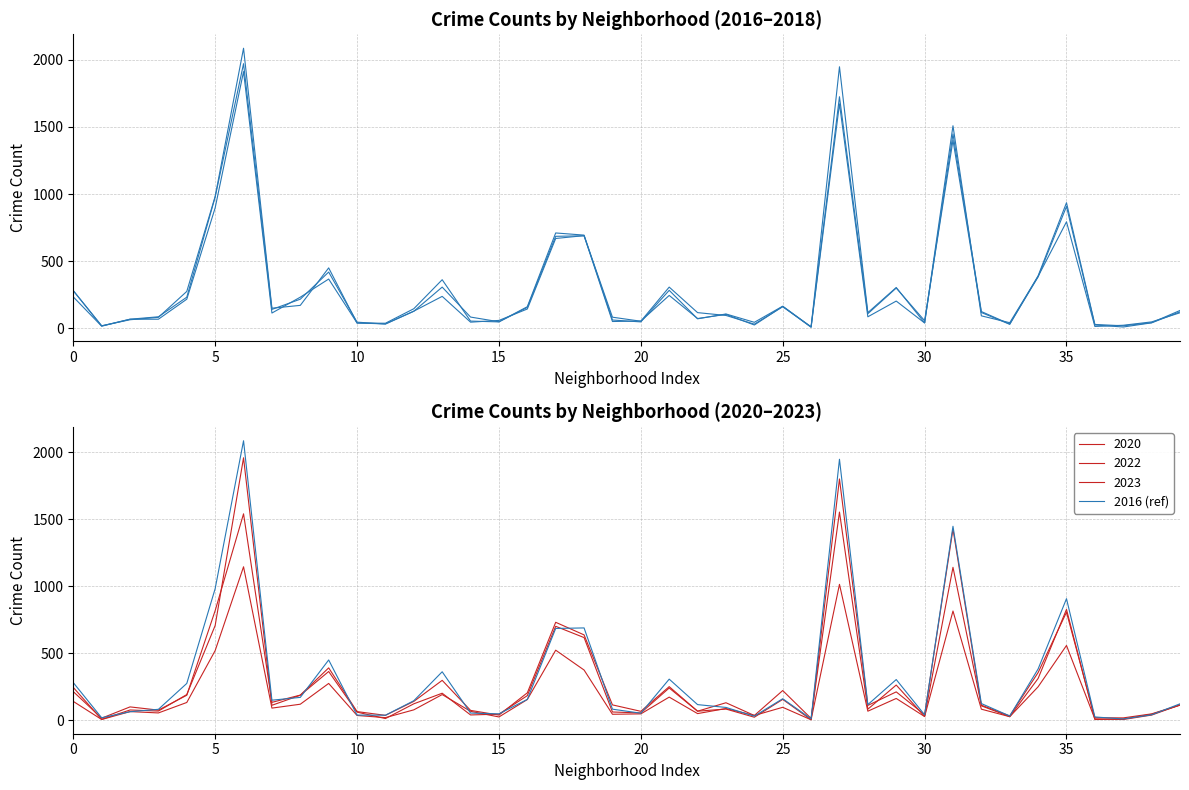

What is the maximum value shown in the chart?

2086